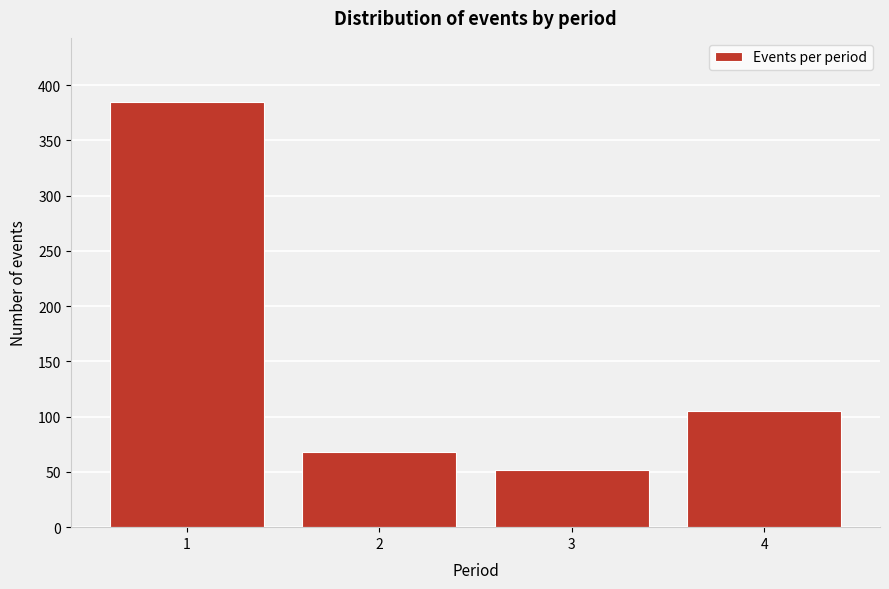

Reading left to right, what are all the values shown in this chart?

385	68	52	105